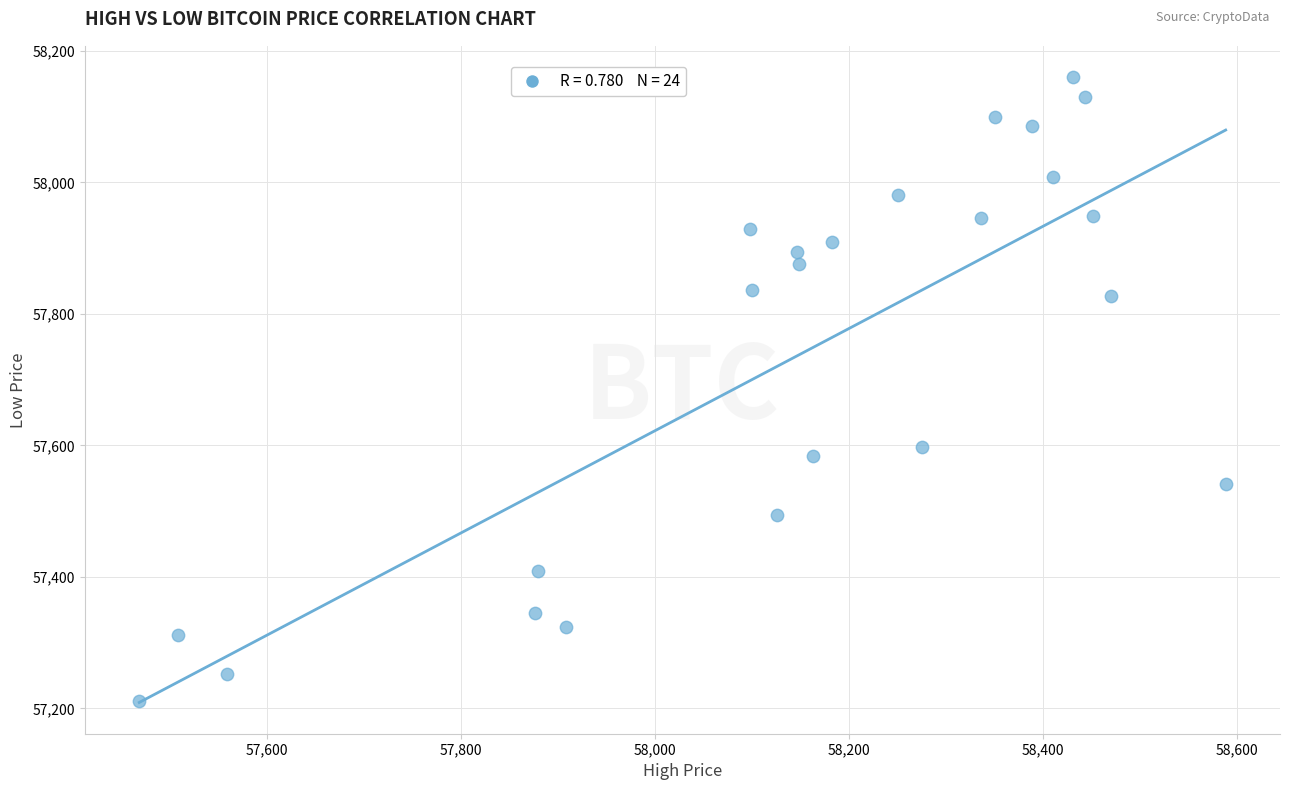

What Y value in the scatter plot is closest to 57685?

57597.8